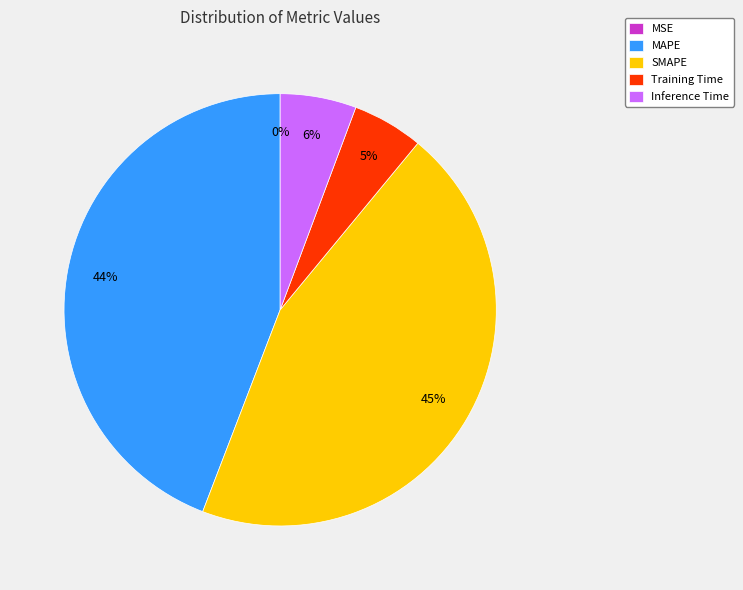

Is there a majority slice in this chart?

No